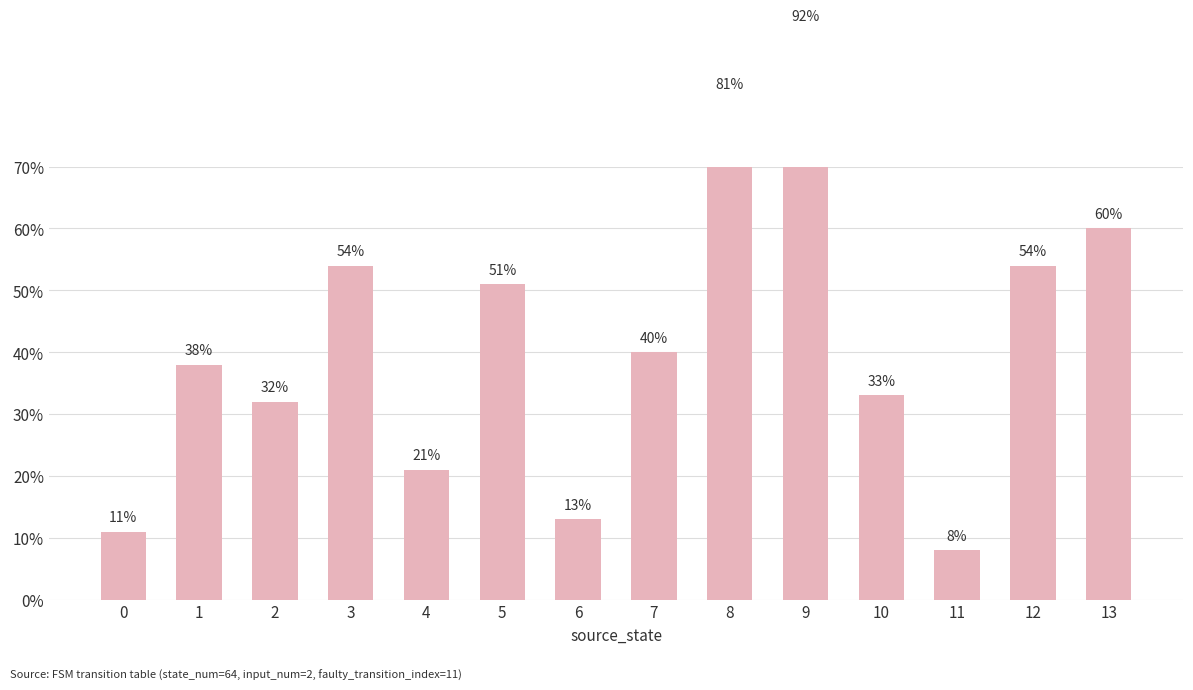

Which label corresponds to the smallest value in the chart?

11